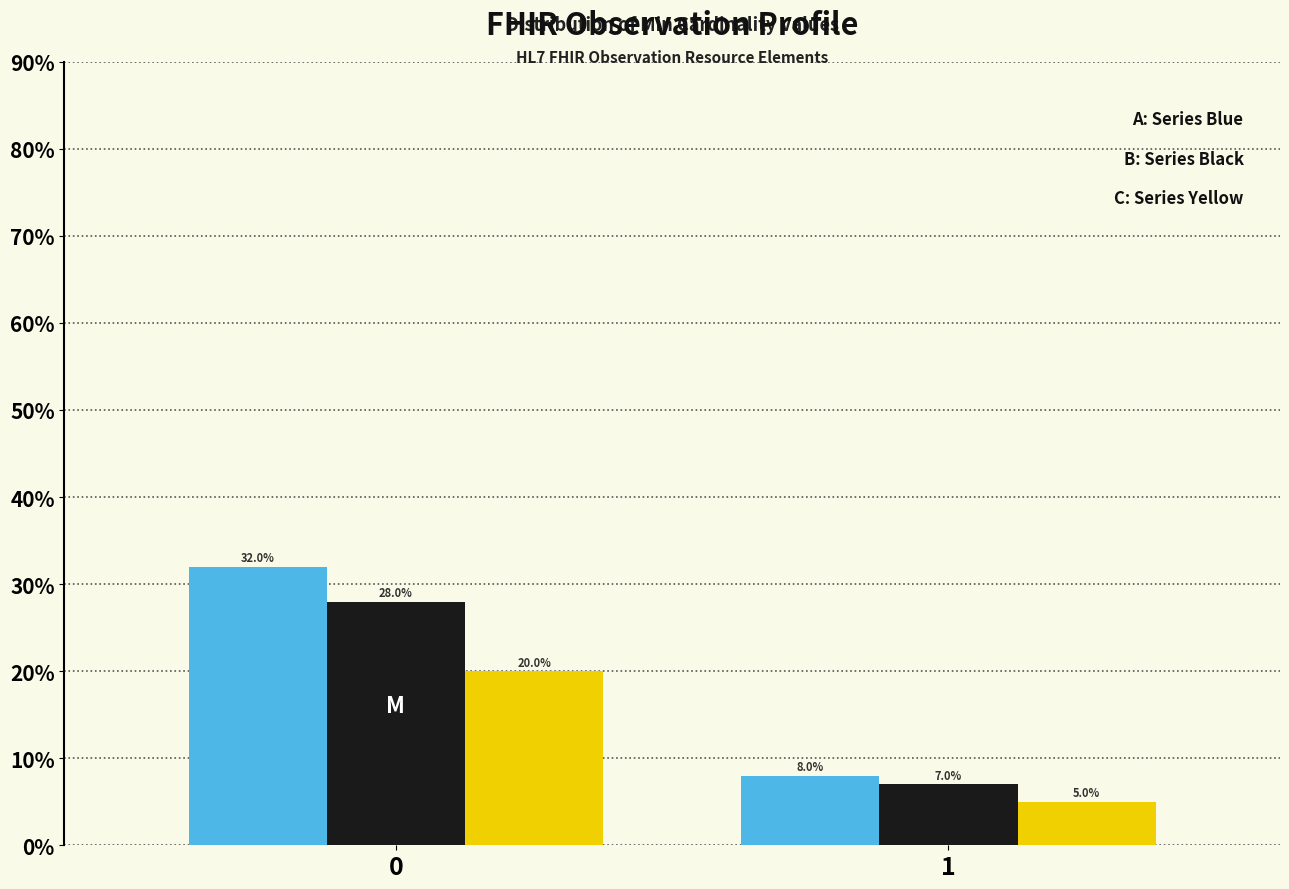

What is the total value across all series at 1?

20